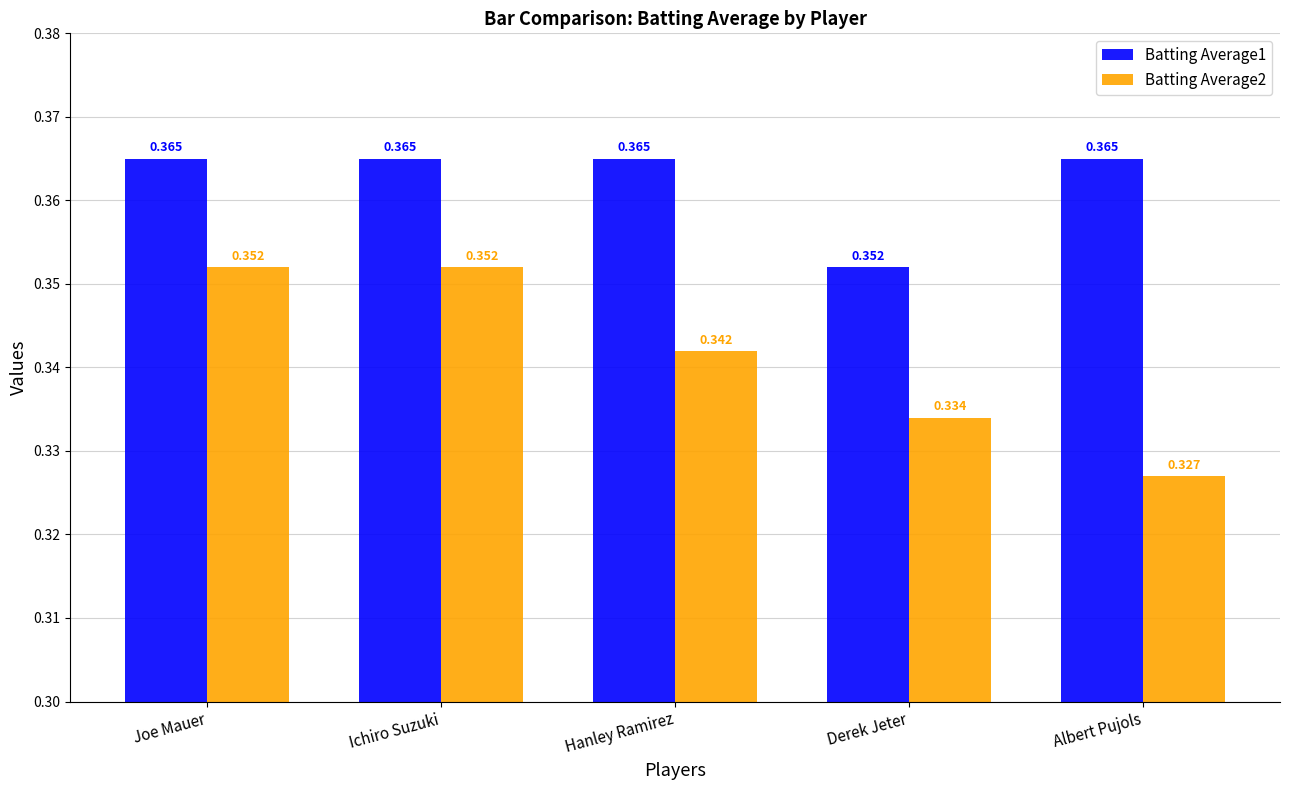

Where is Batting Average1 nearest to the value 0?

Derek Jeter